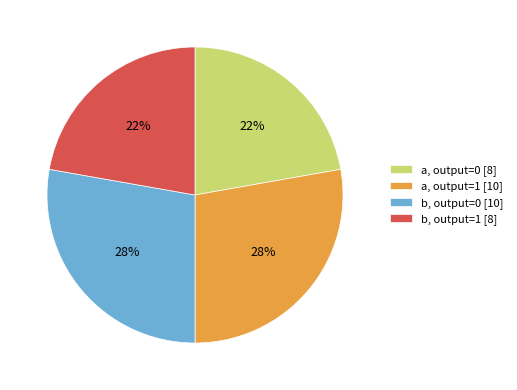

To the nearest percent, what is the combined percentage of a, output=0 [8] and b, output=1 [8]?

44%